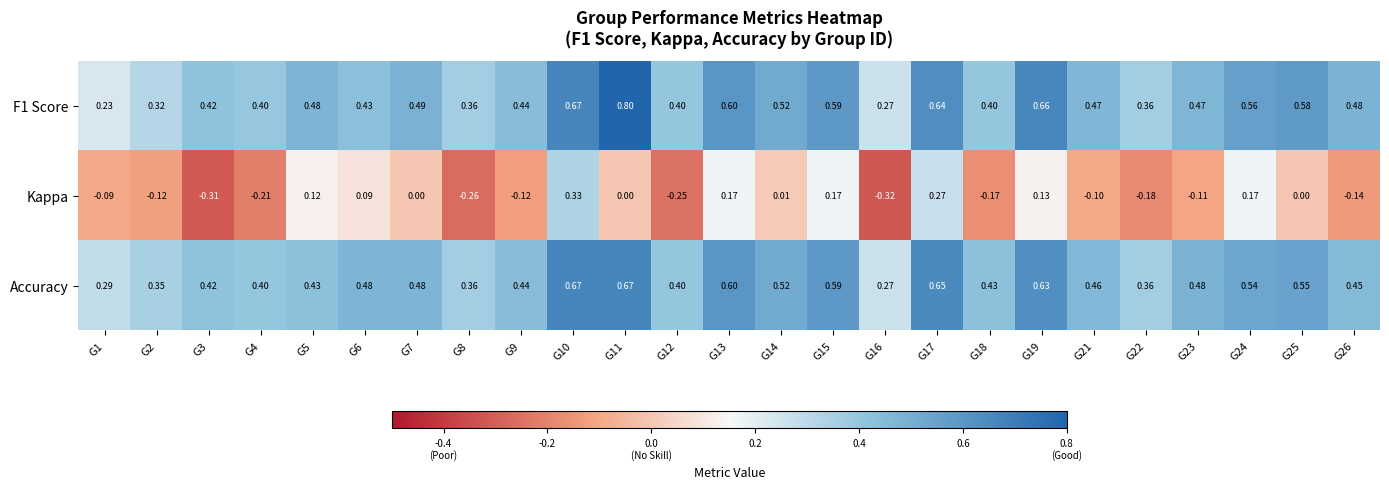

Which series changed the most between G3 and G14?

Kappa